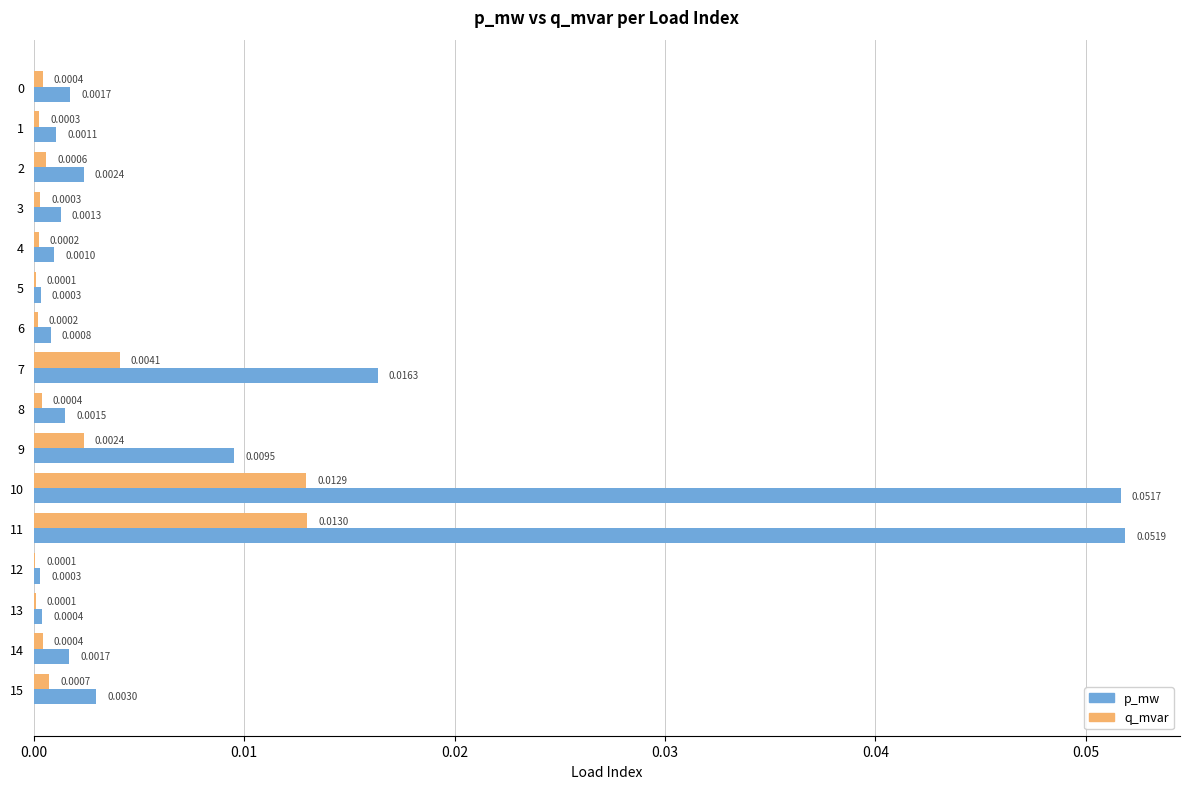

Which series changed the most between 0 and 2?

p_mw